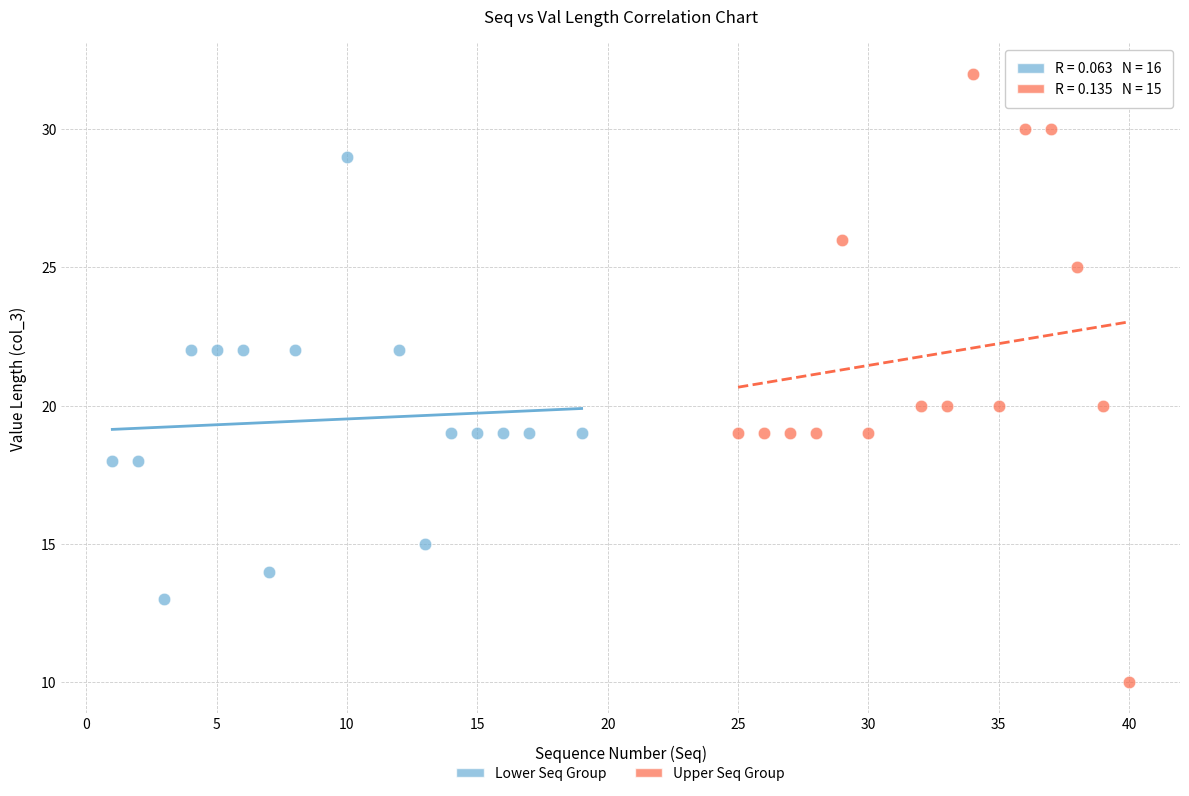

Which series contains the highest Y value?

Upper Seq Group